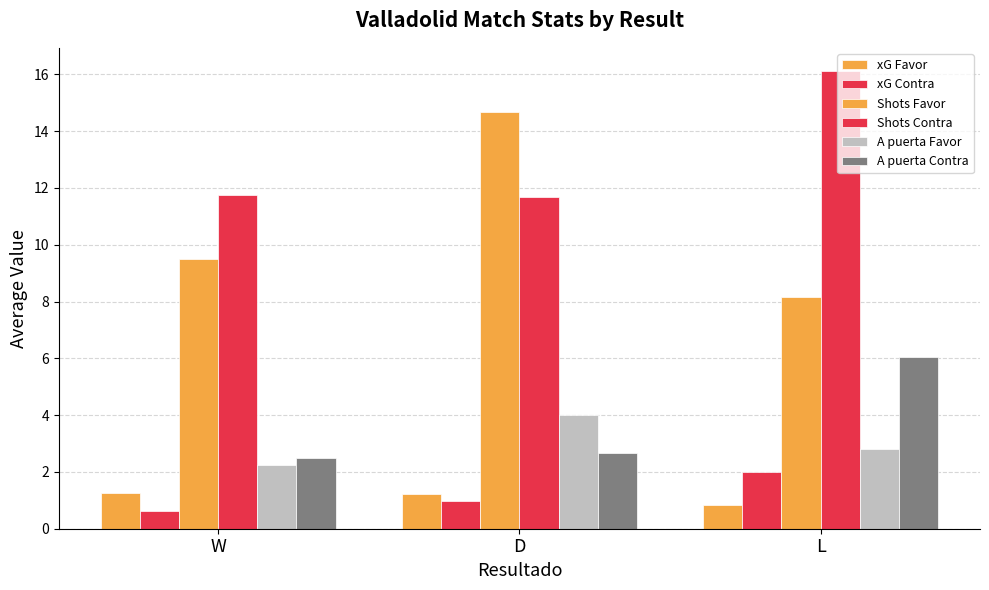

Count the number of data series in this chart.

6